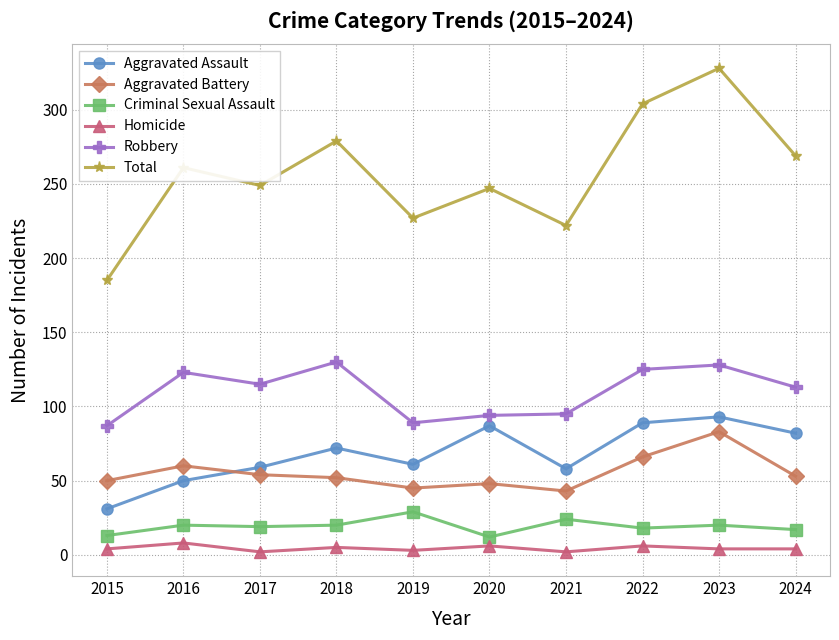

List the series in order of their peak value, highest first.

Total, Robbery, Aggravated Assault, Aggravated Battery, Criminal Sexual Assault, Homicide